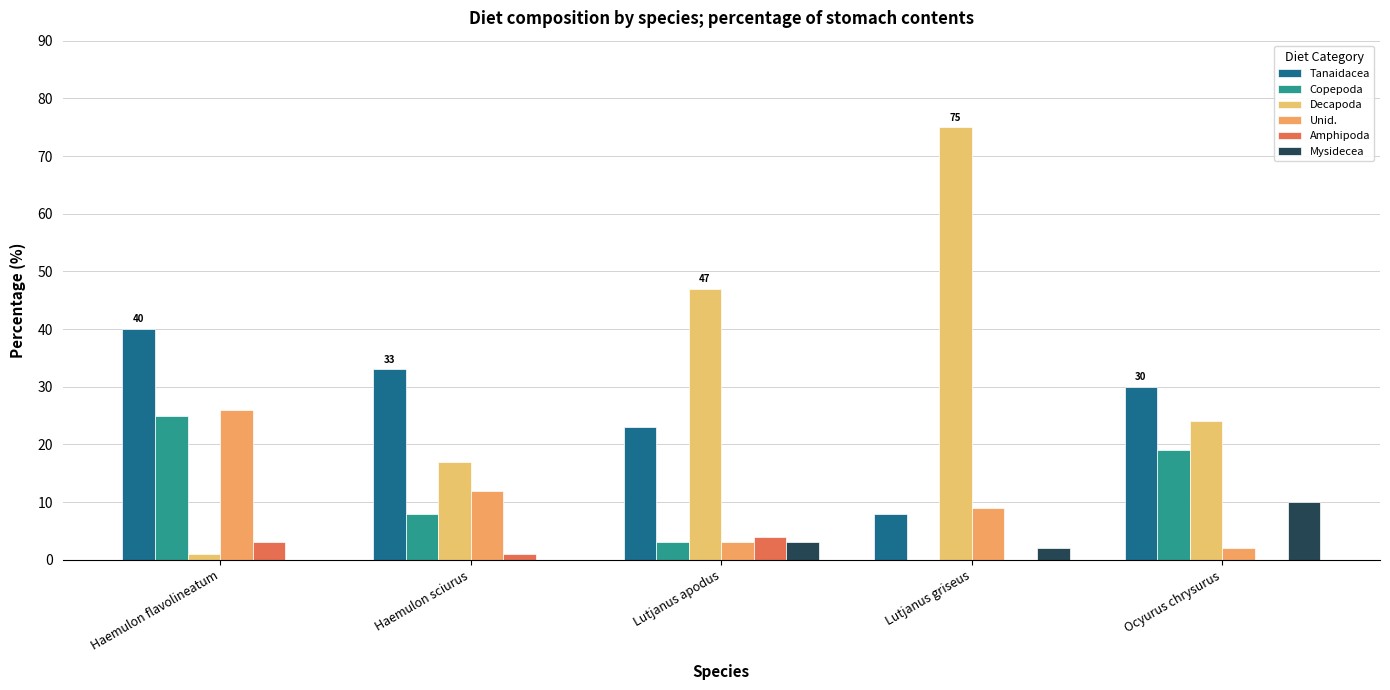

At how many categories does at least one series exceed 32?

4